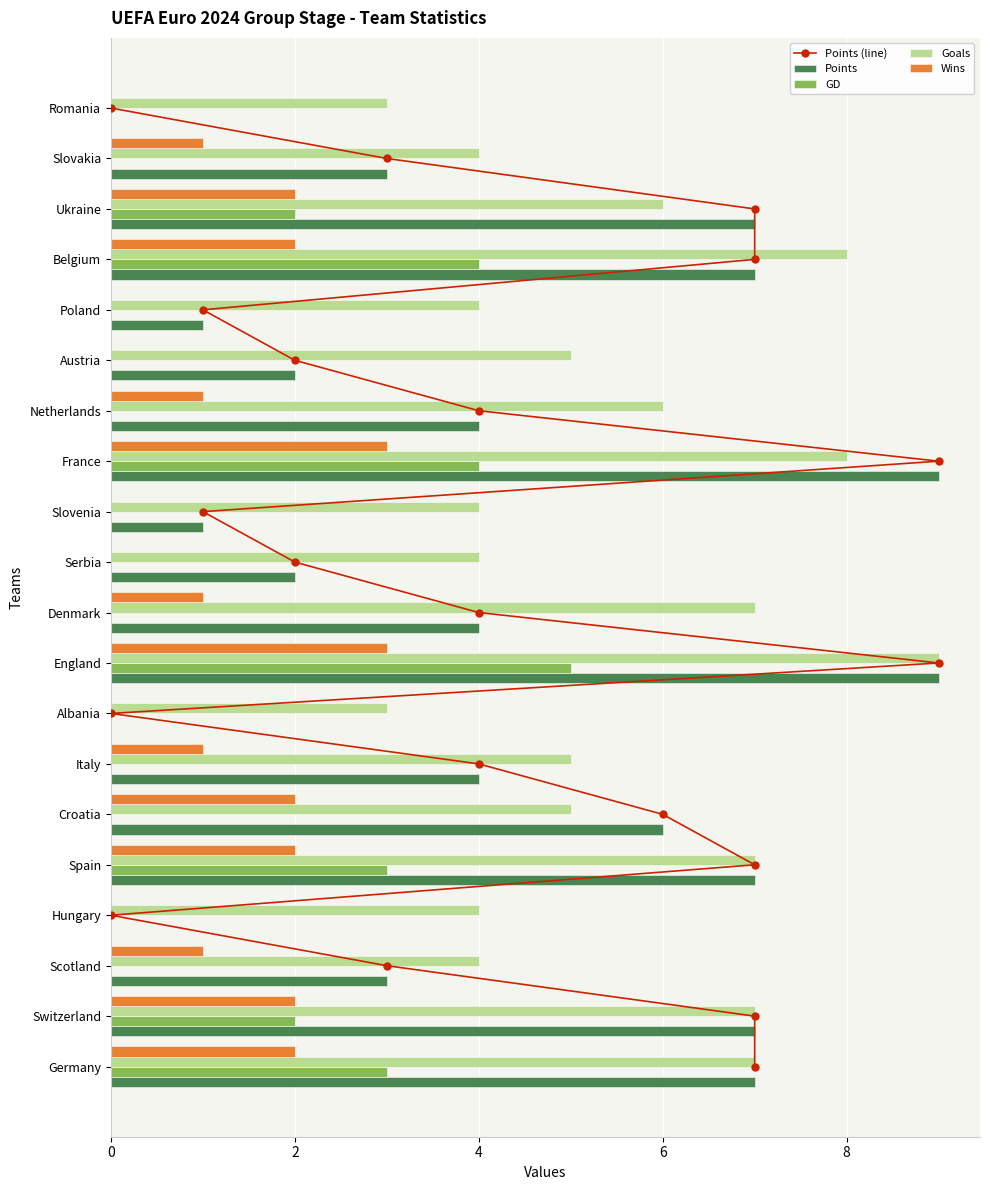

Which series has the largest range (max minus min)?

Points (line)